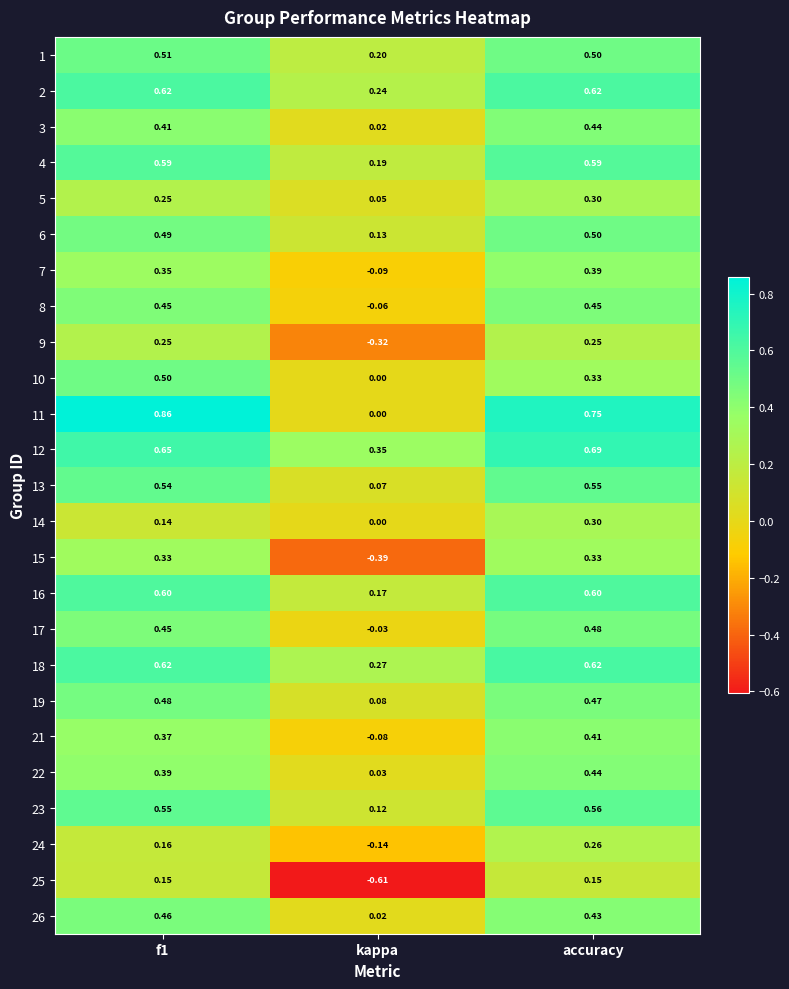

At which label does 17 reach its peak?

accuracy